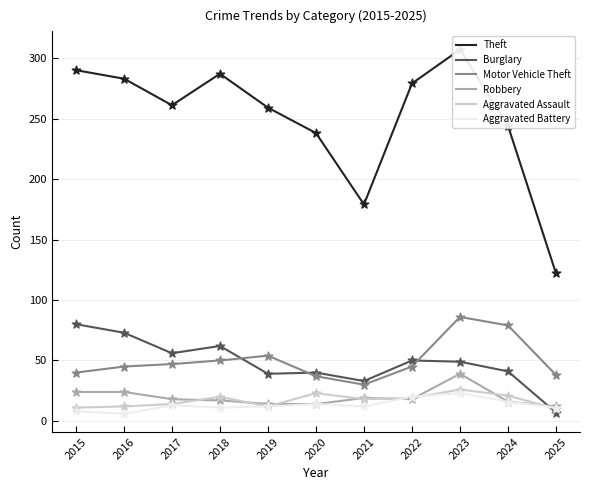

What are all the series names shown in the legend?

Theft, Burglary, Motor Vehicle Theft, Robbery, Aggravated Assault, Aggravated Battery